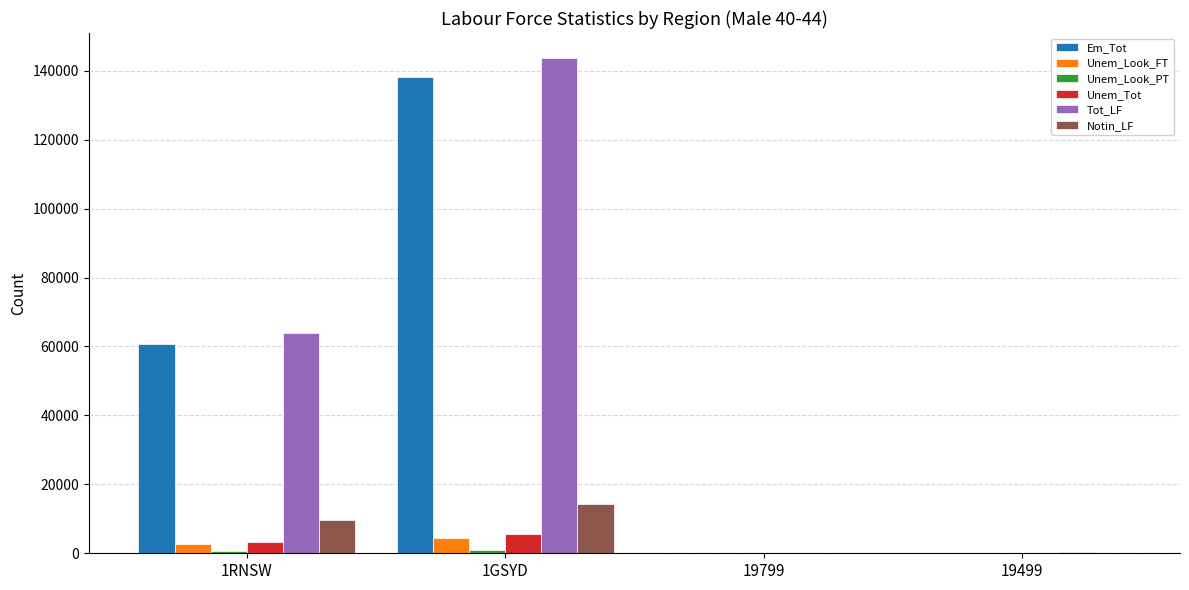

Which series changed the most between 1RNSW and 19799?

Tot_LF